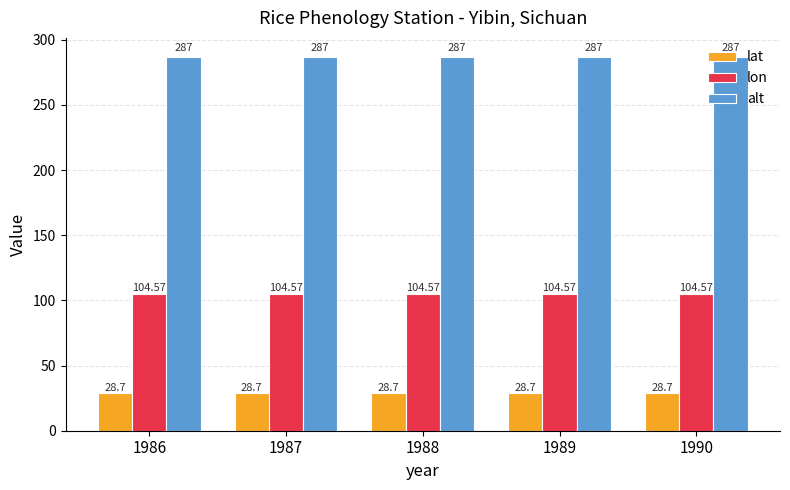

Does the chart contain stacked bars?

No